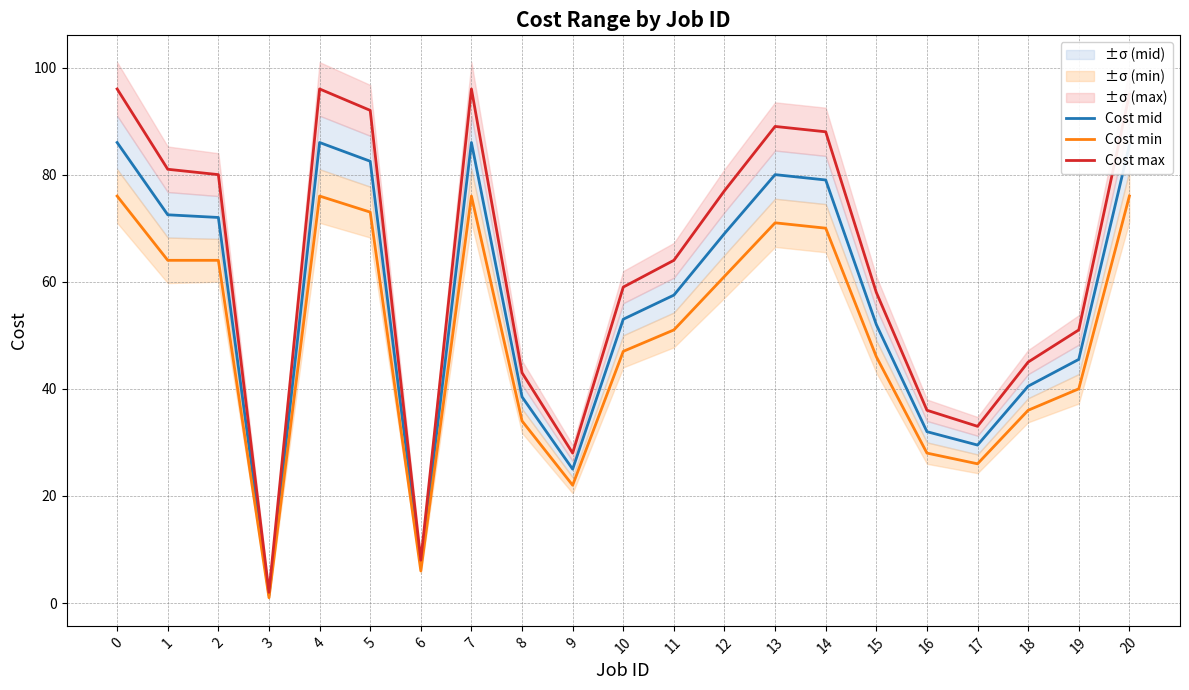

Is the value of Cost max at 11 greater than the value of Cost min at 1?

No